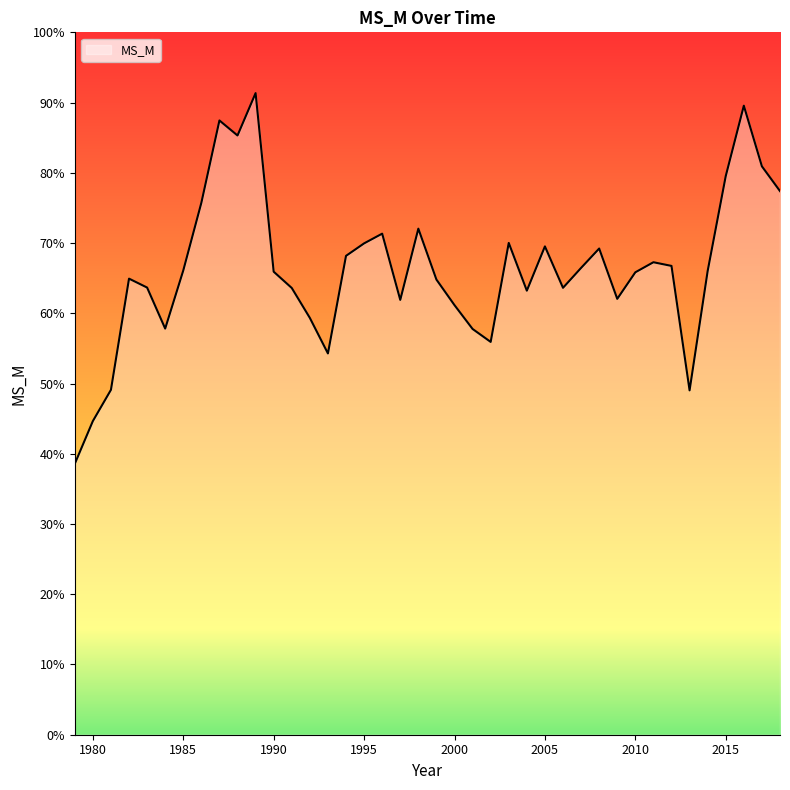

Reading left to right, what are all the values shown in this chart?

1979=0.4	1980=0.4	1981=0.5	1982=0.6	1983=0.6	1984=0.6	1985=0.7	1986=0.8	1987=0.9	1988=0.9	1989=0.9	1990=0.7	1991=0.6	1992=0.6	1993=0.5	1994=0.7	1995=0.7	1996=0.7	1997=0.6	1998=0.7	1999=0.6	2000=0.6	2001=0.6	2002=0.6	2003=0.7	2004=0.6	2005=0.7	2006=0.6	2007=0.7	2008=0.7	2009=0.6	2010=0.7	2011=0.7	2012=0.7	2013=0.5	2014=0.7	2015=0.8	2016=0.9	2017=0.8	2018=0.8